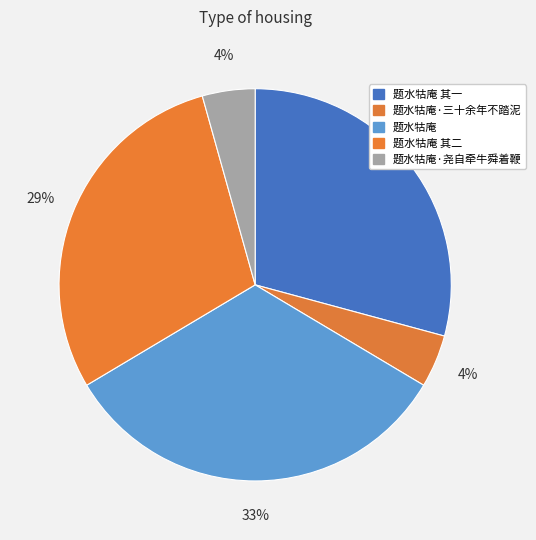

What percentage is NOT represented by 题水牯庵 其二?

70.8%